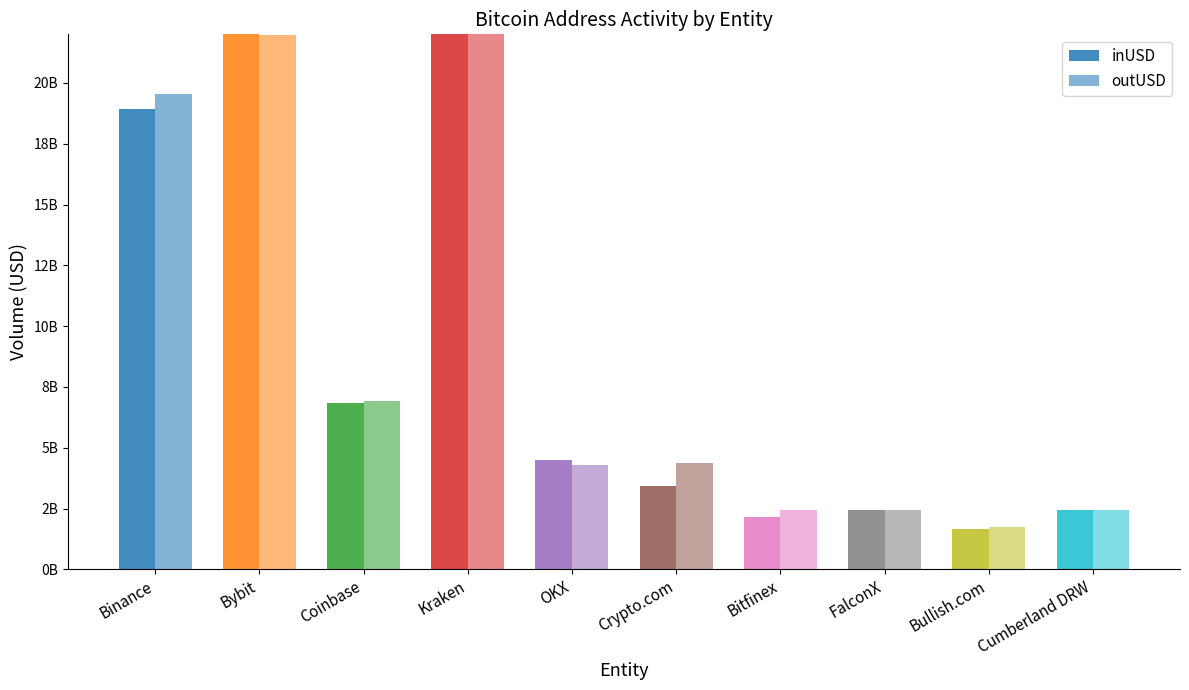

Rank the categories by outUSD value from lowest to highest.

Bullish.com, Cumberland DRW, Bitfinex, FalconX, OKX, Crypto.com, Coinbase, Binance, Bybit, Kraken